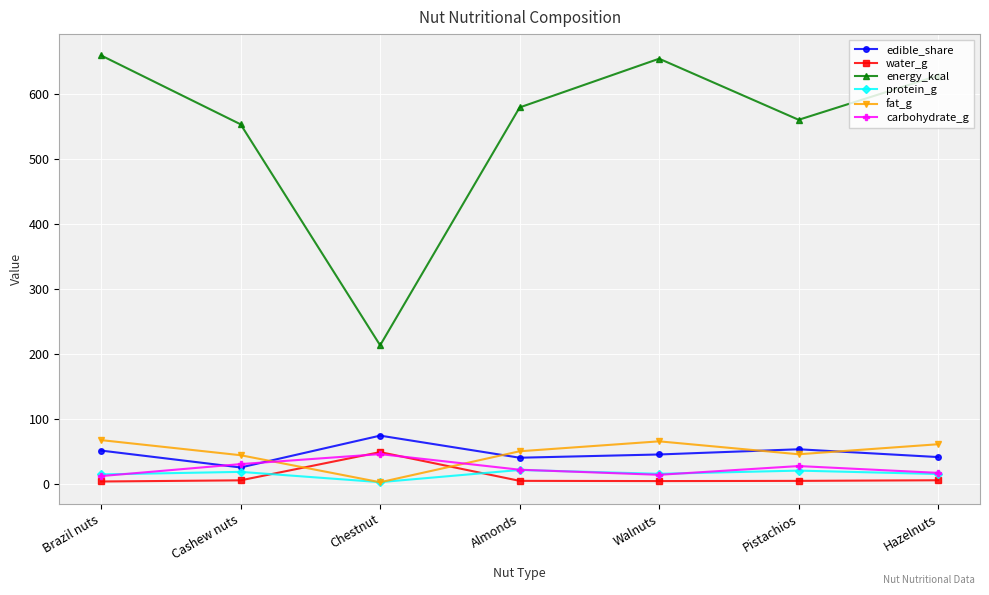

How many interior local valleys does the edible_share series have?

2